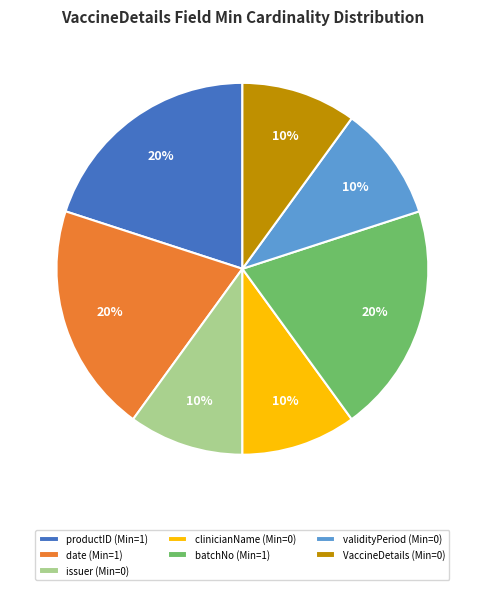

To the nearest percent, what is the difference between the issuer (Min=0) and productID (Min=1) slice percentages?

10%